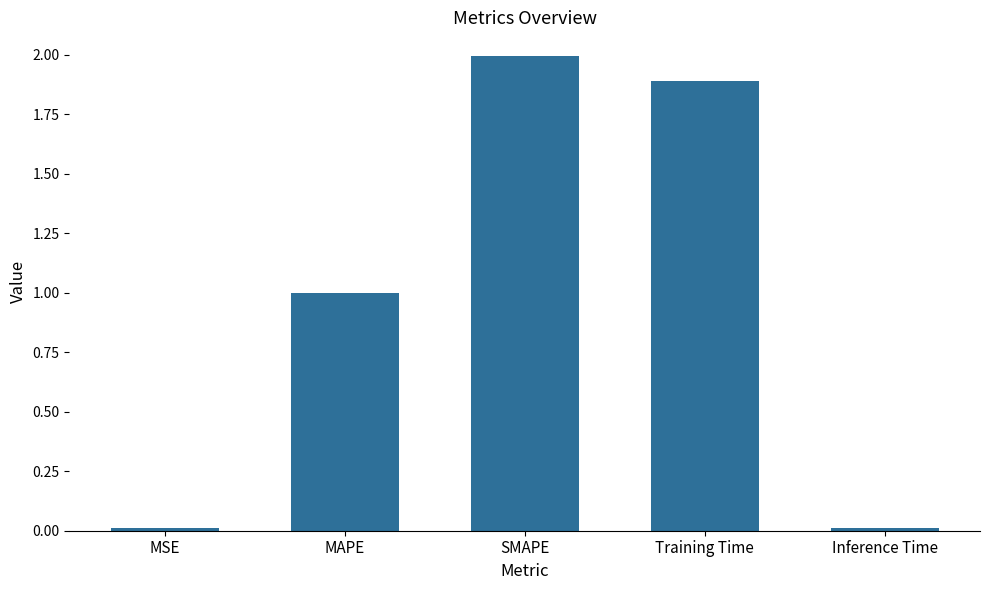

The value at MAPE is 1.7. True or false?

False